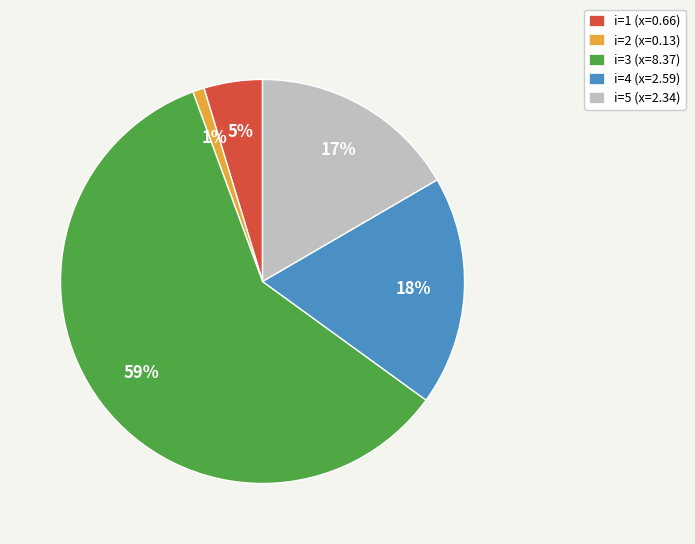

Which has a higher value, i=2 (x=0.13) or i=3 (x=8.37)?

i=3 (x=8.37)